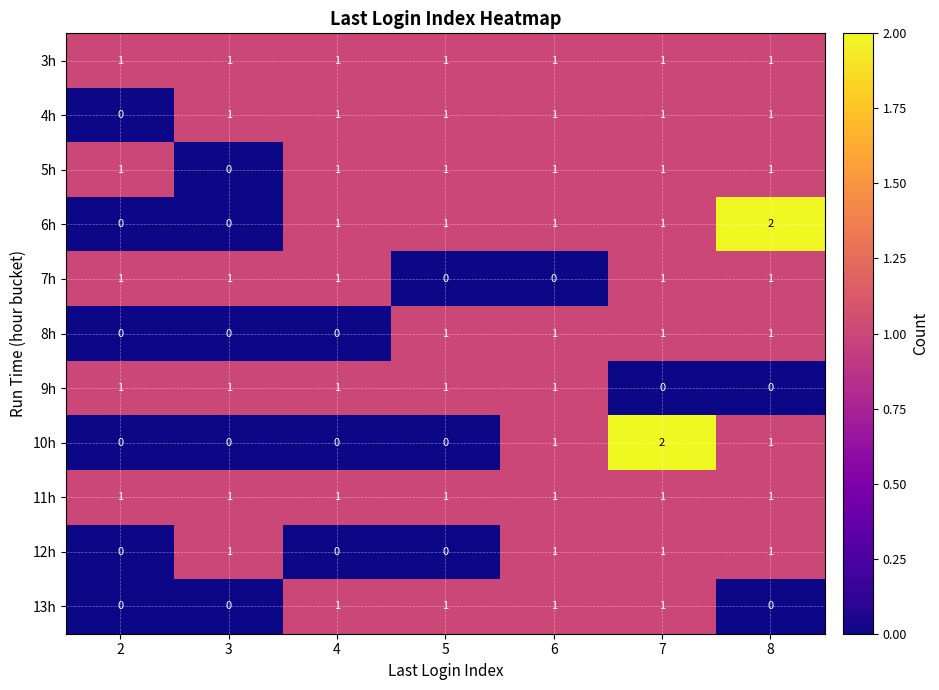

Count the number of categories in the chart.

7